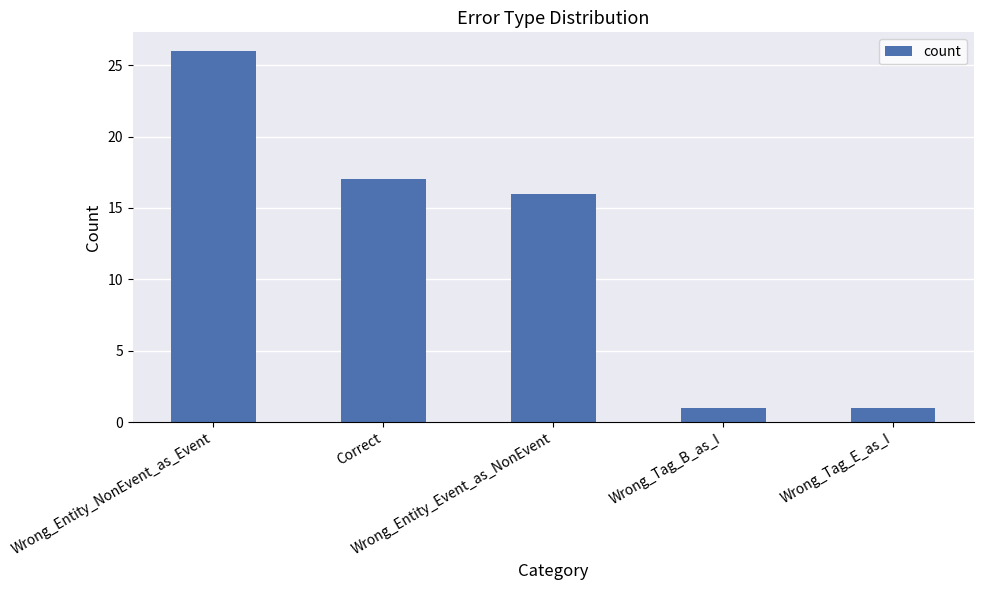

How many bars are there in total?

5